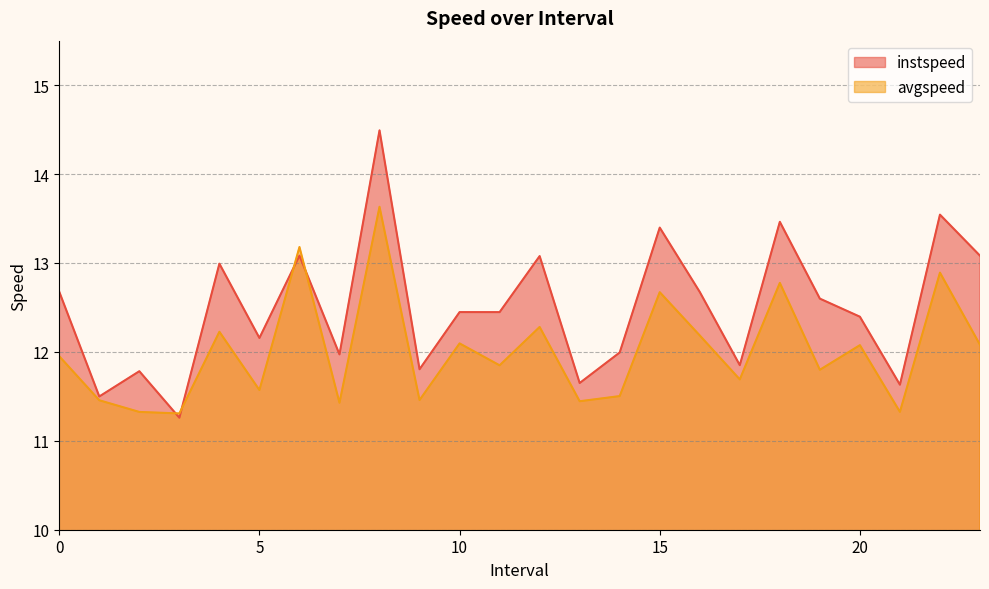

At how many categories does at least one series exceed 12?

15